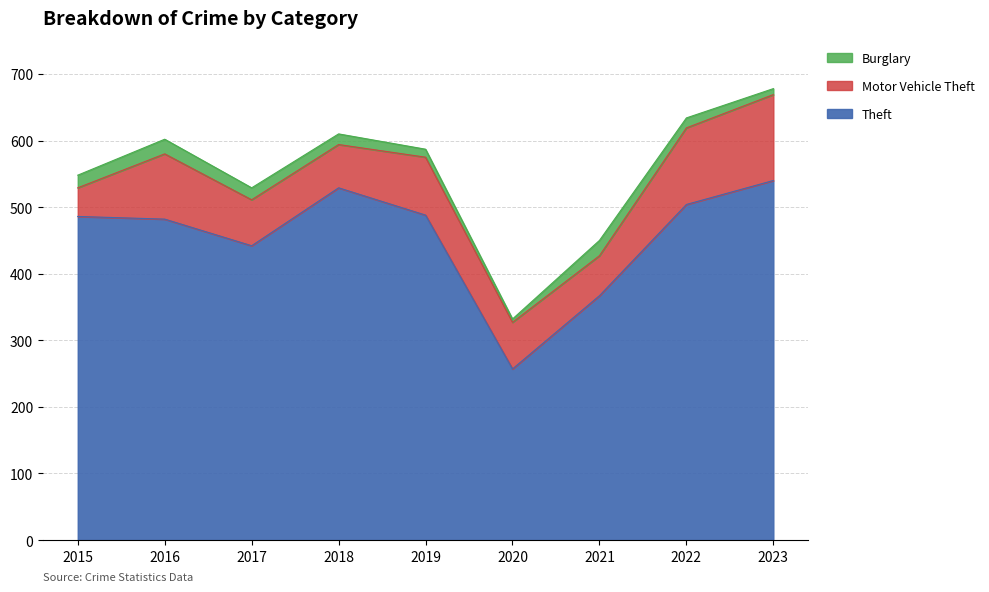

What is the maximum value for Burglary?

23